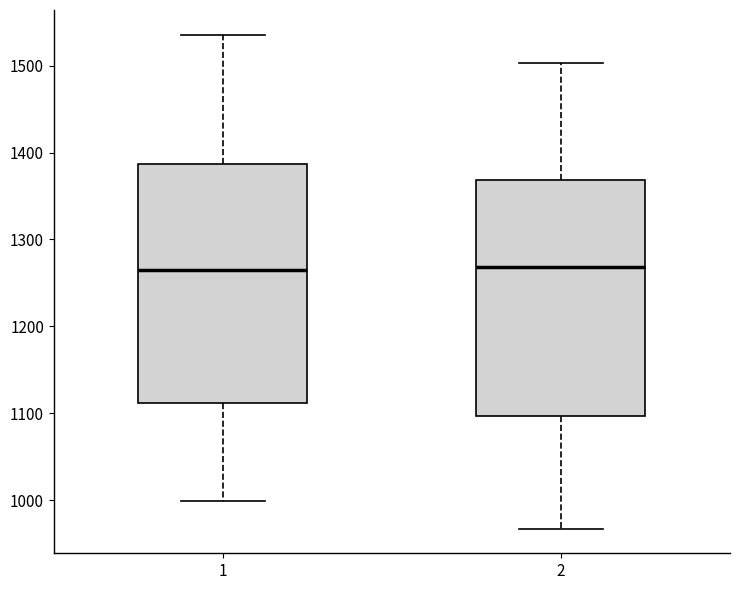

Reading left to right, transcribe this box plot: for each box, give where its median line is, the range the box spans, and where its two whiskers end, as read against the y-axis. The values are not printed on the chart, so give them approximately, as read against the axis.

1: median 1260, box 1110 to 1390, whiskers 1000 to 1540
2: median 1270, box 1100 to 1370, whiskers 970 to 1500